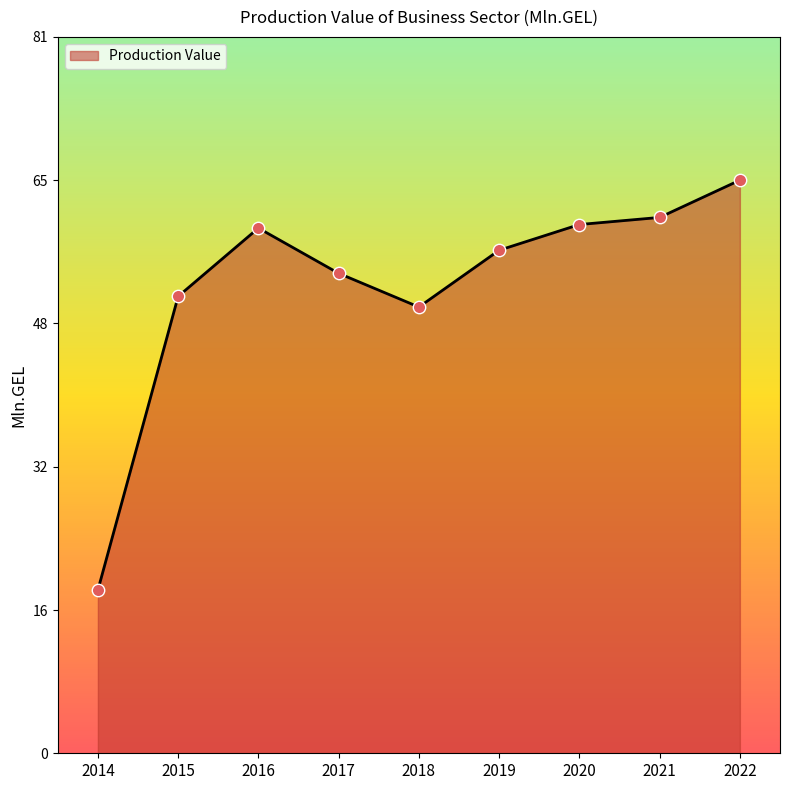

Between 2015 and 2017, which is larger?

2017